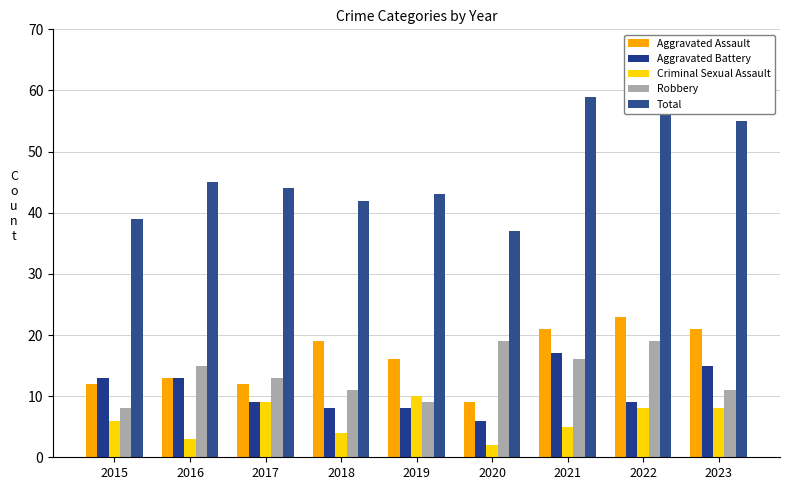

Does the chart contain stacked bars?

No